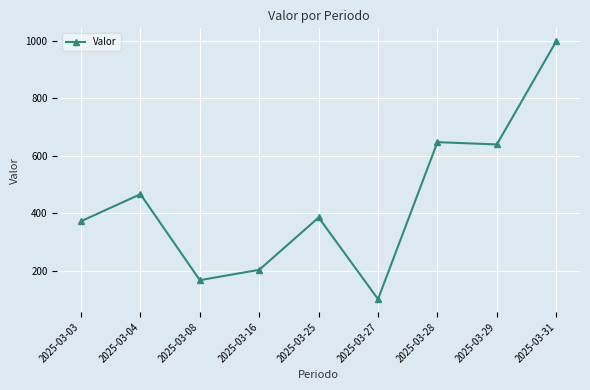

Does the chart display data point markers on the line(s)?

Yes